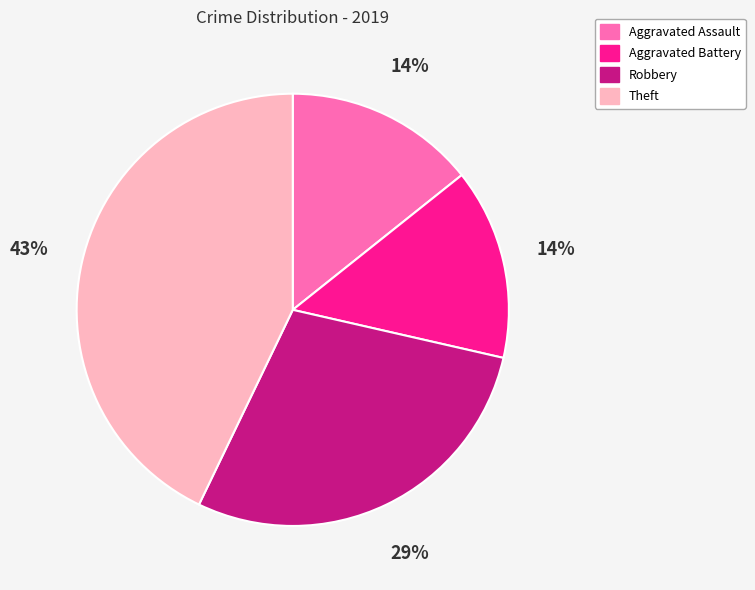

What is the largest slice in the pie chart?

Theft